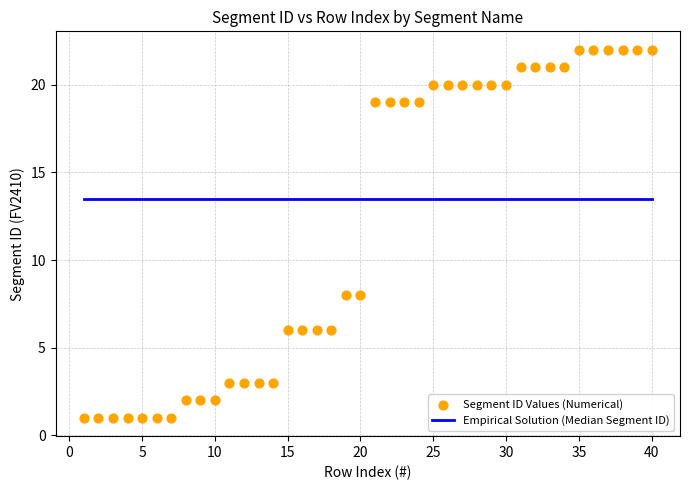

What is the range of X values (max minus min)?

39